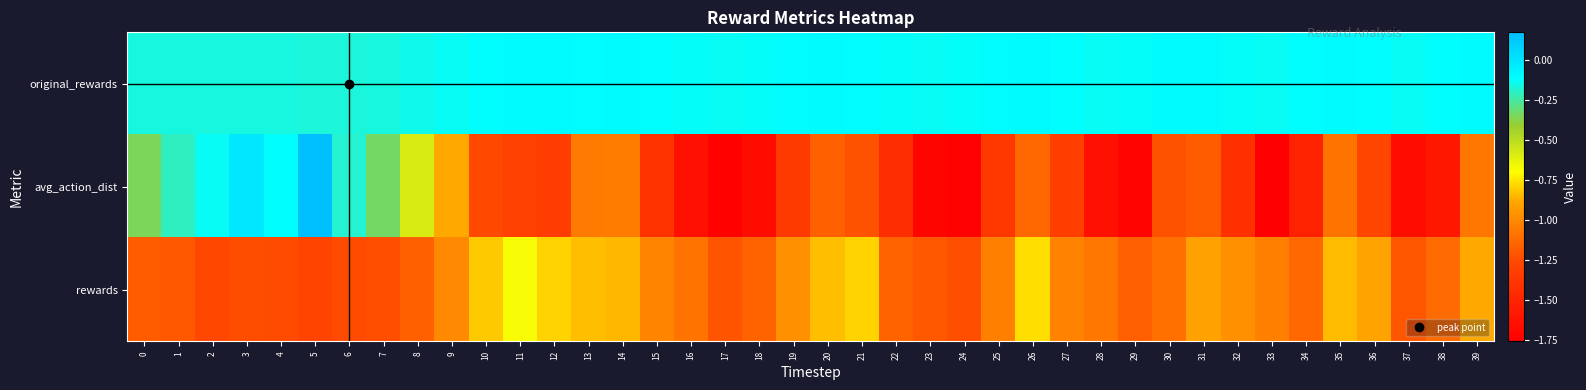

Between 21 and 28, which series saw the biggest shift?

avg_action_dist